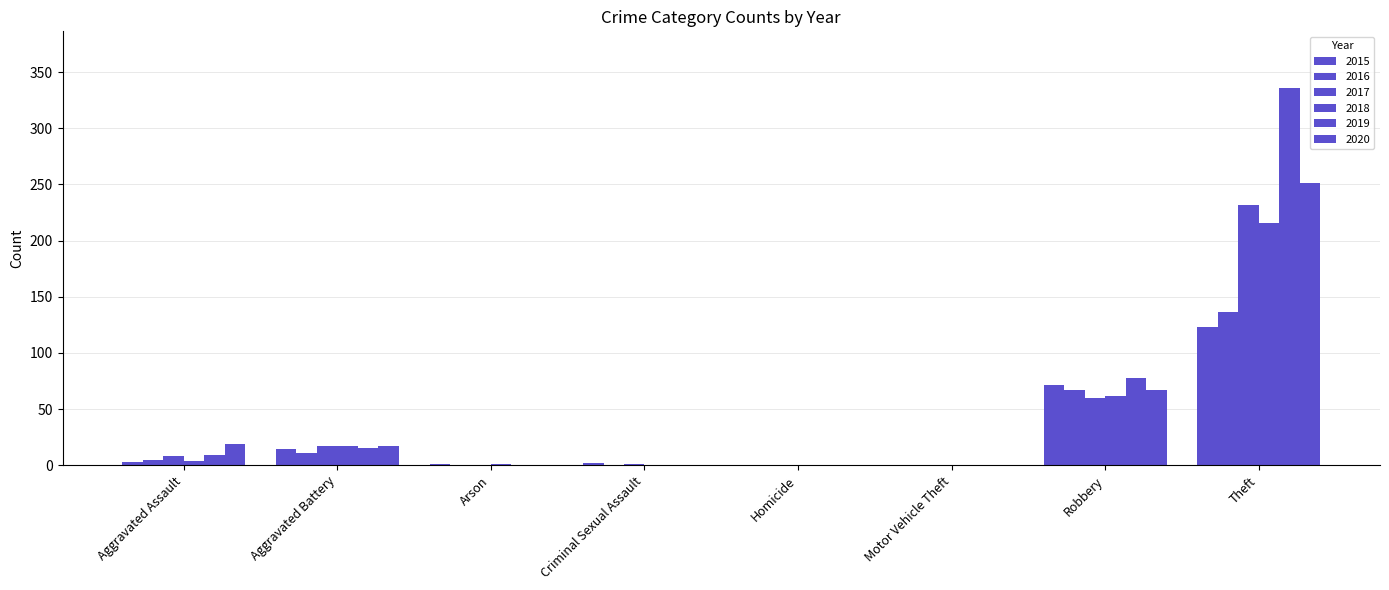

Which series has the widest spread of values?

2019